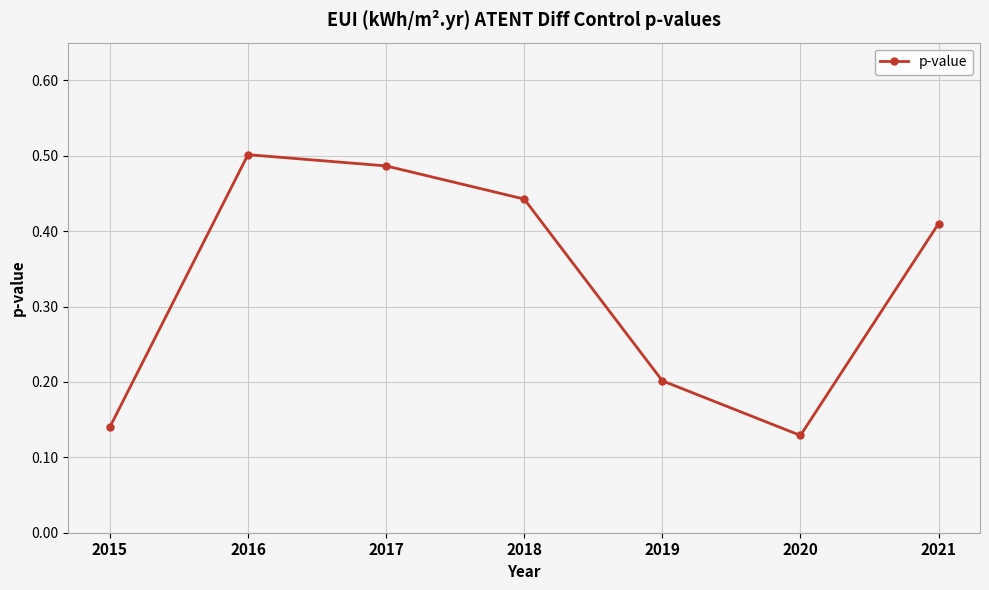

Which category has the highest value across all series?

2016